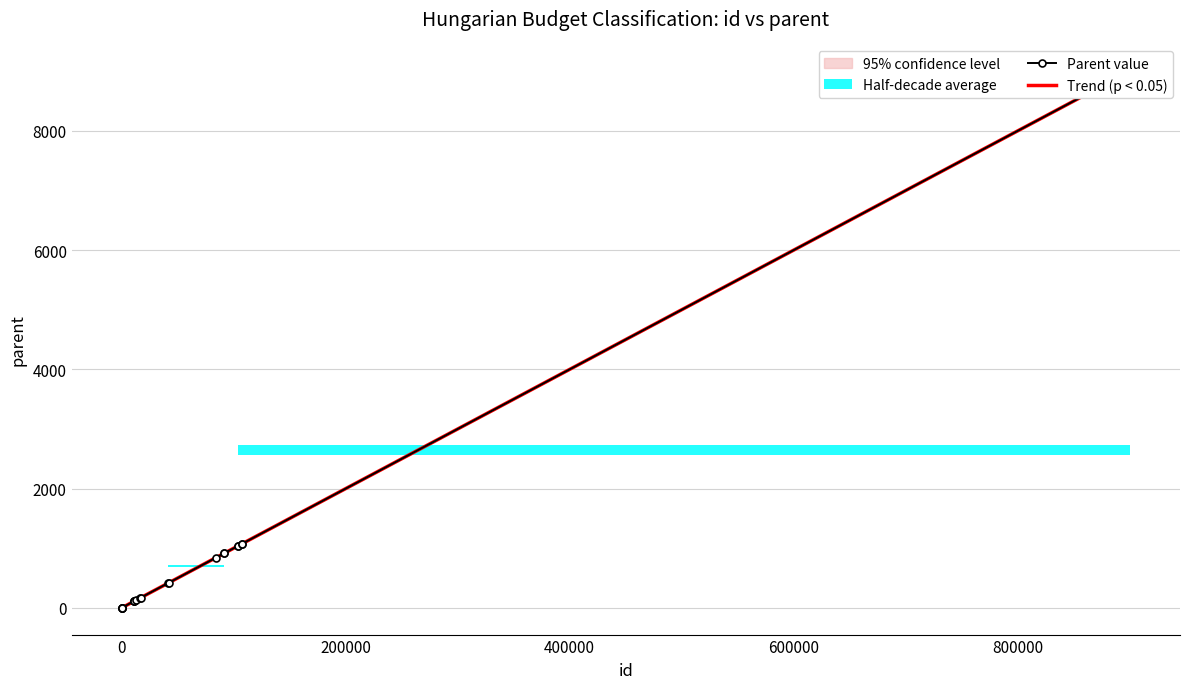

How many lines are shown in the chart?

2